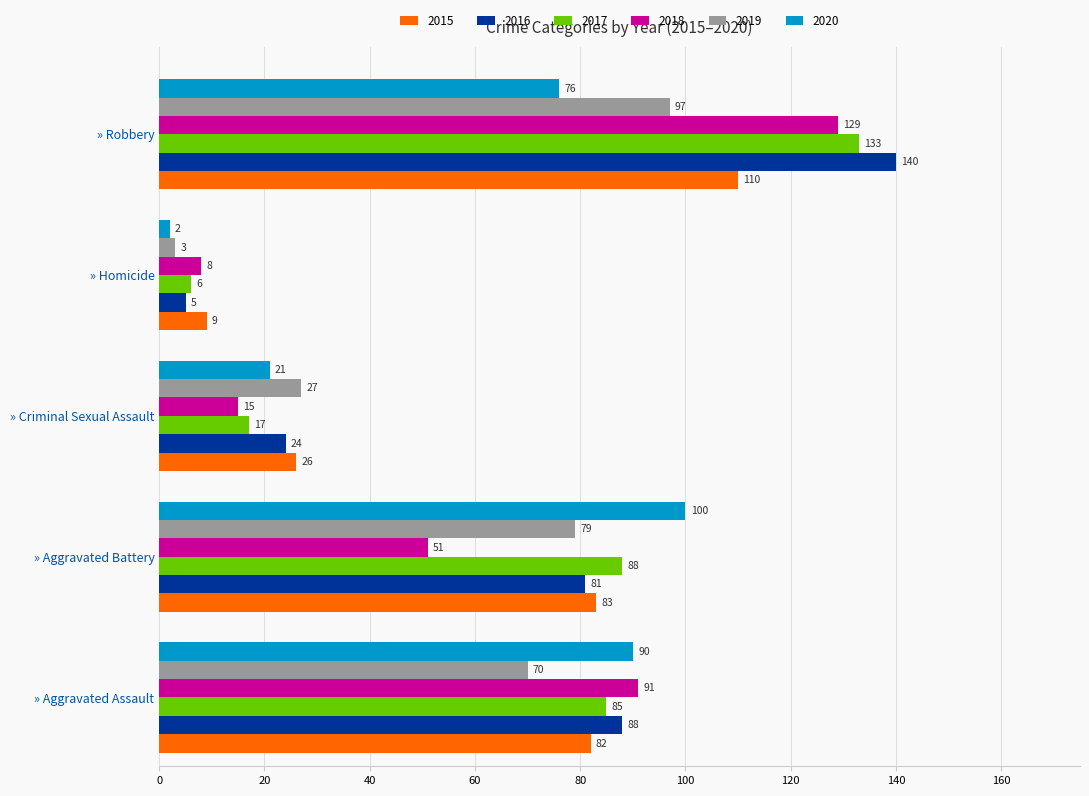

List the series in order of their peak value, lowest first.

2019, 2020, 2015, 2018, 2017, 2016